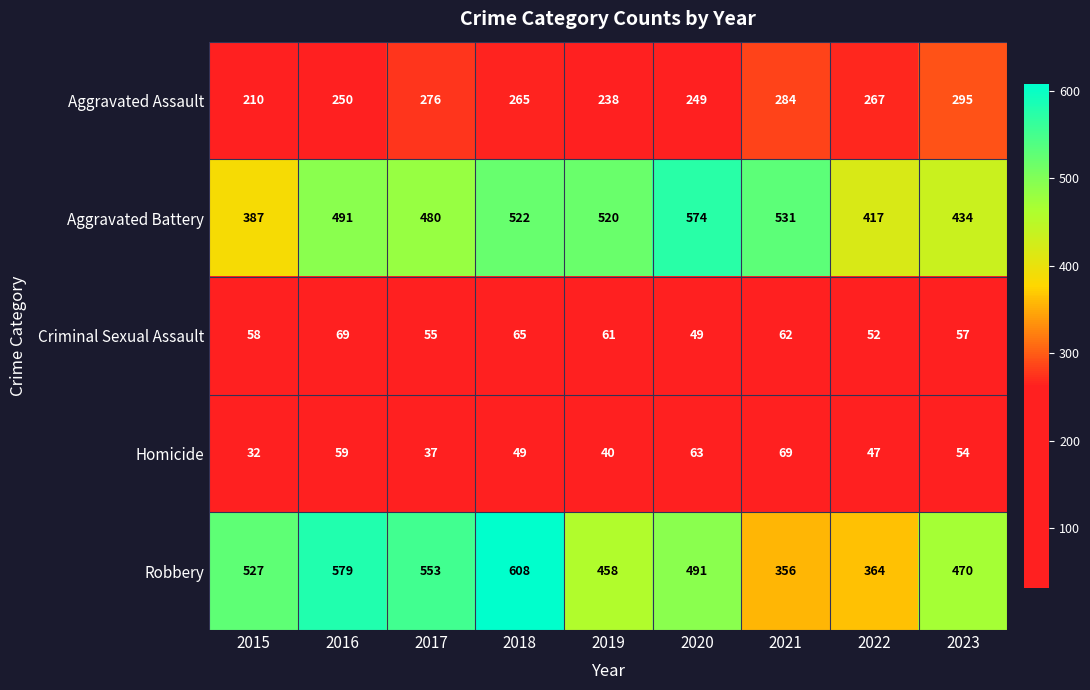

The Homicide series shows 33 at 2016. True or false?

False